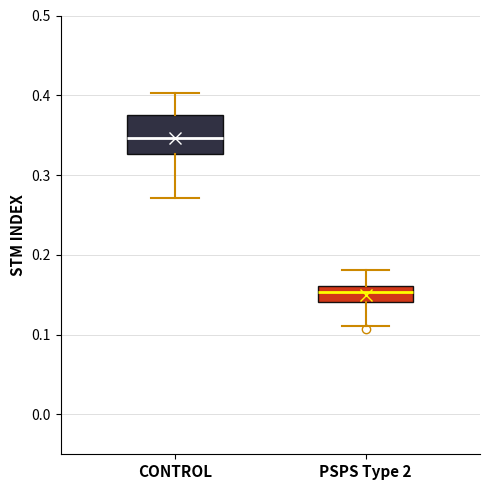

Reading left to right, transcribe this box plot: for each box, give where its median line is, the range the box spans, and where its two whiskers end, as read against the y-axis. The values are not printed on the chart, so give them approximately, as read against the axis.

CONTROL: median 0.35, box 0.33 to 0.37, whiskers 0.27 to 0.40
PSPS Type 2: median 0.15, box 0.14 to 0.16, whiskers 0.11 to 0.18